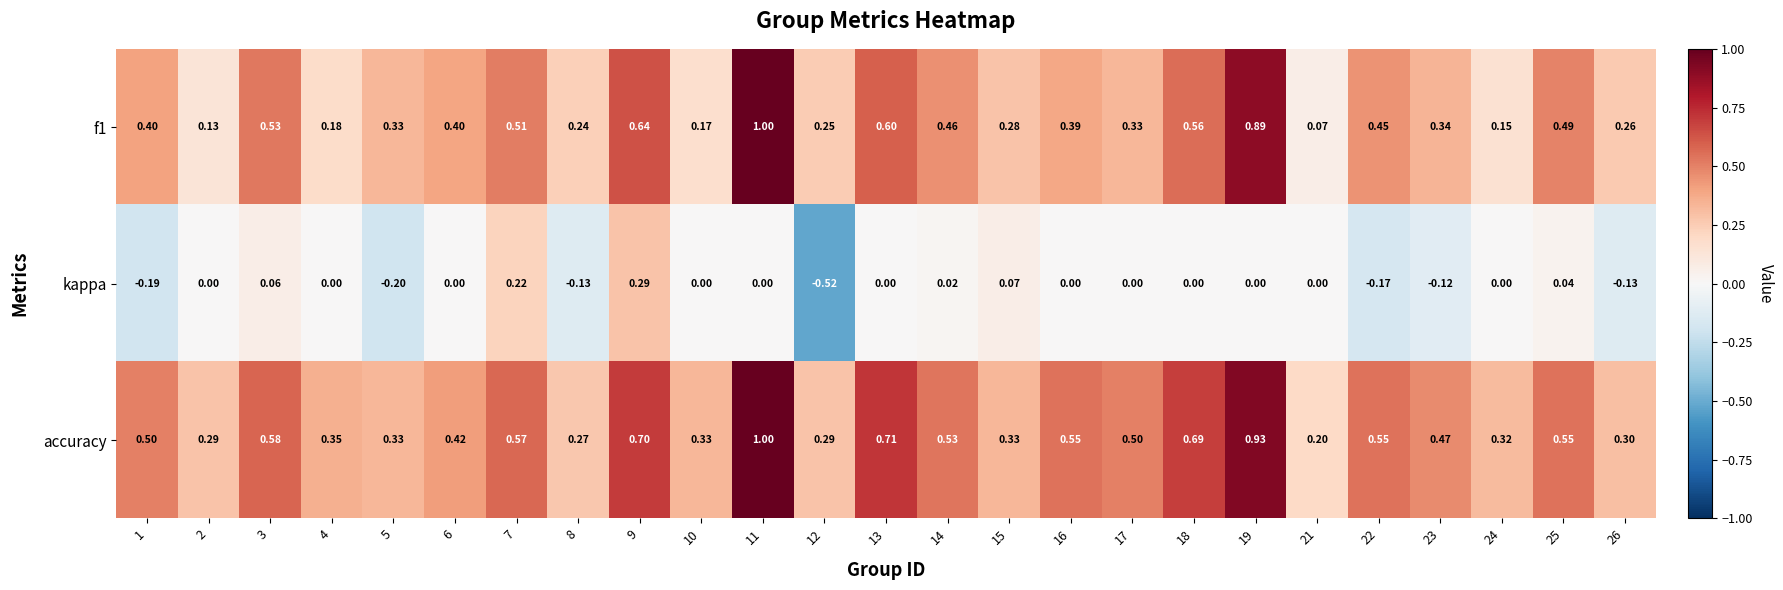

Which series has the largest range (max minus min)?

f1